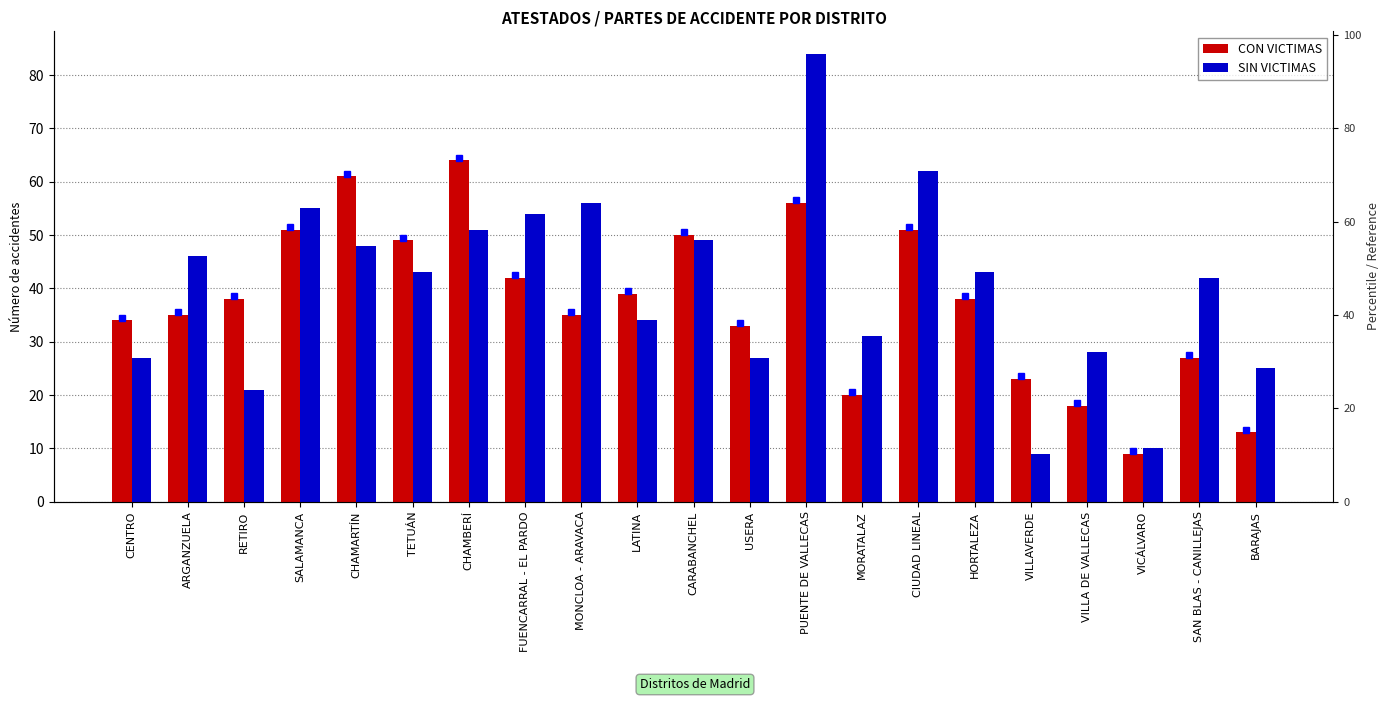

Does the chart contain any negative values?

No